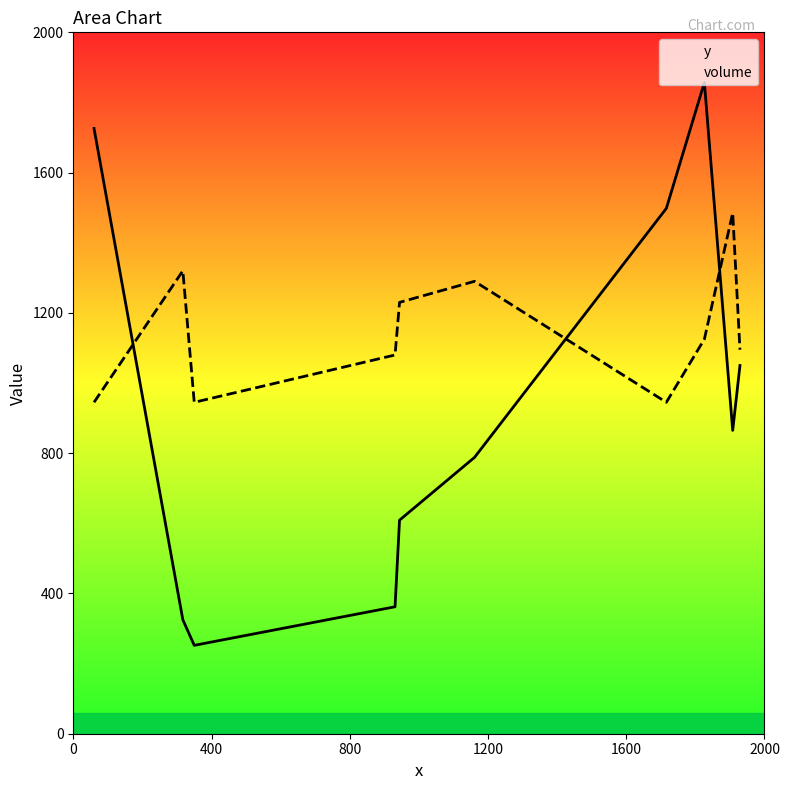

Rank the series by their maximum value, from lowest to highest.

volume, y